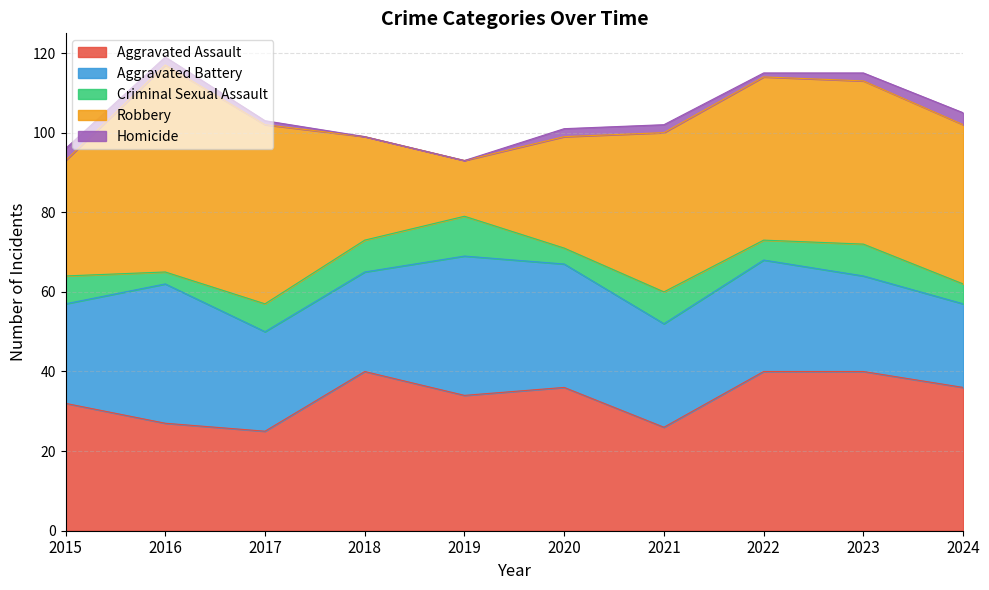

Rank the categories by Criminal Sexual Assault value from highest to lowest.

2019, 2018, 2021, 2023, 2015, 2017, 2022, 2024, 2020, 2016